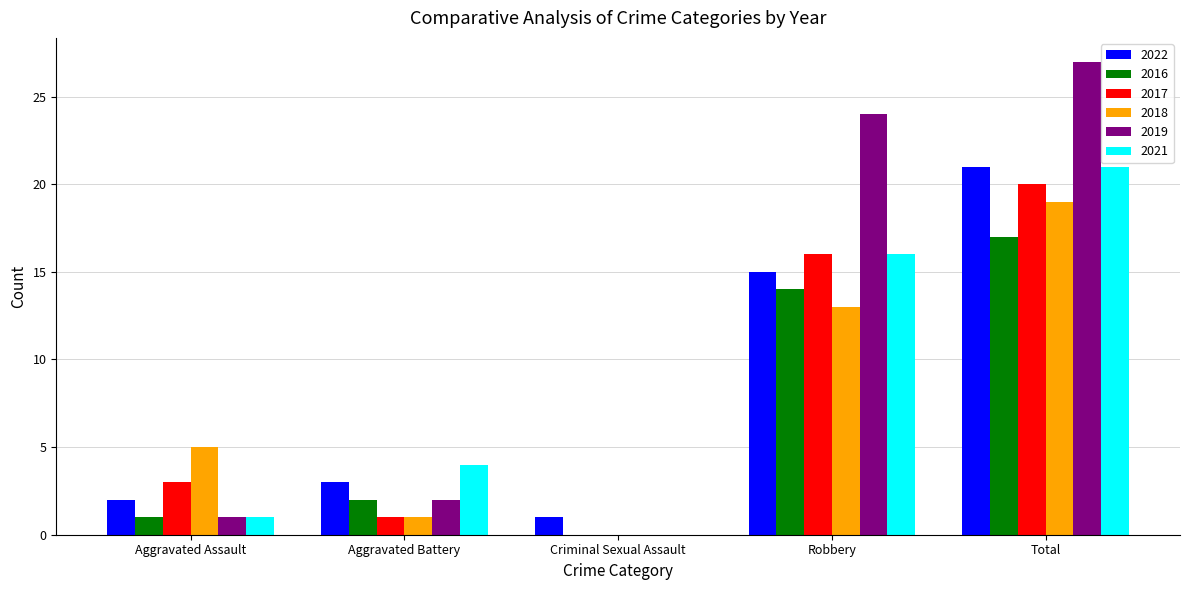

What is the sum of the 2021 values at Robbery and Aggravated Assault?

17